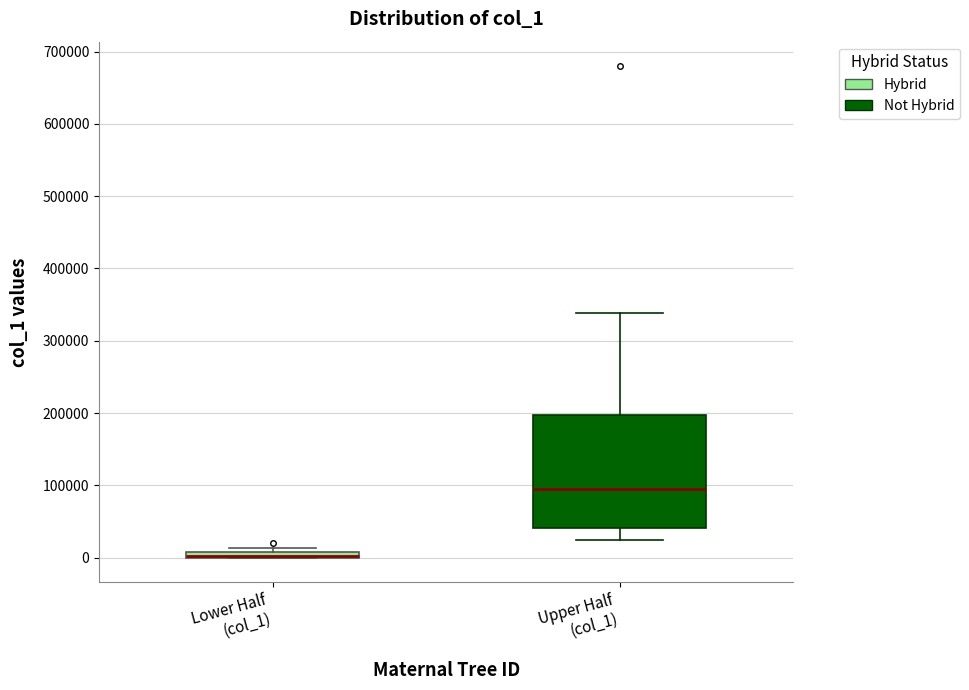

Where does the lower whisker of the box for Upper Half (col_1) end on the y-axis? The values are not printed on the chart, so give them approximately, as read against the axis.

20000